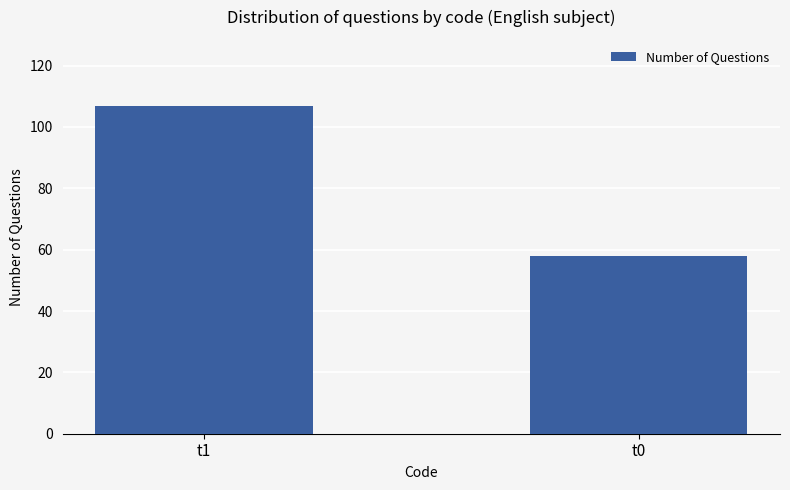

Where is the data nearest to the value 82?

t0